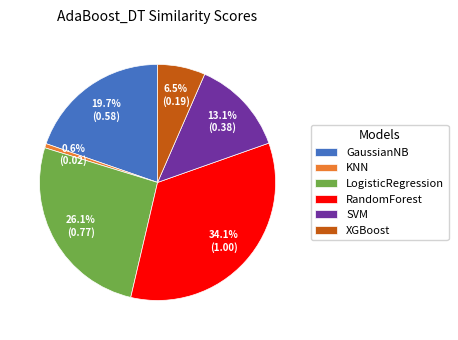

What is the smallest slice in the pie chart?

KNN